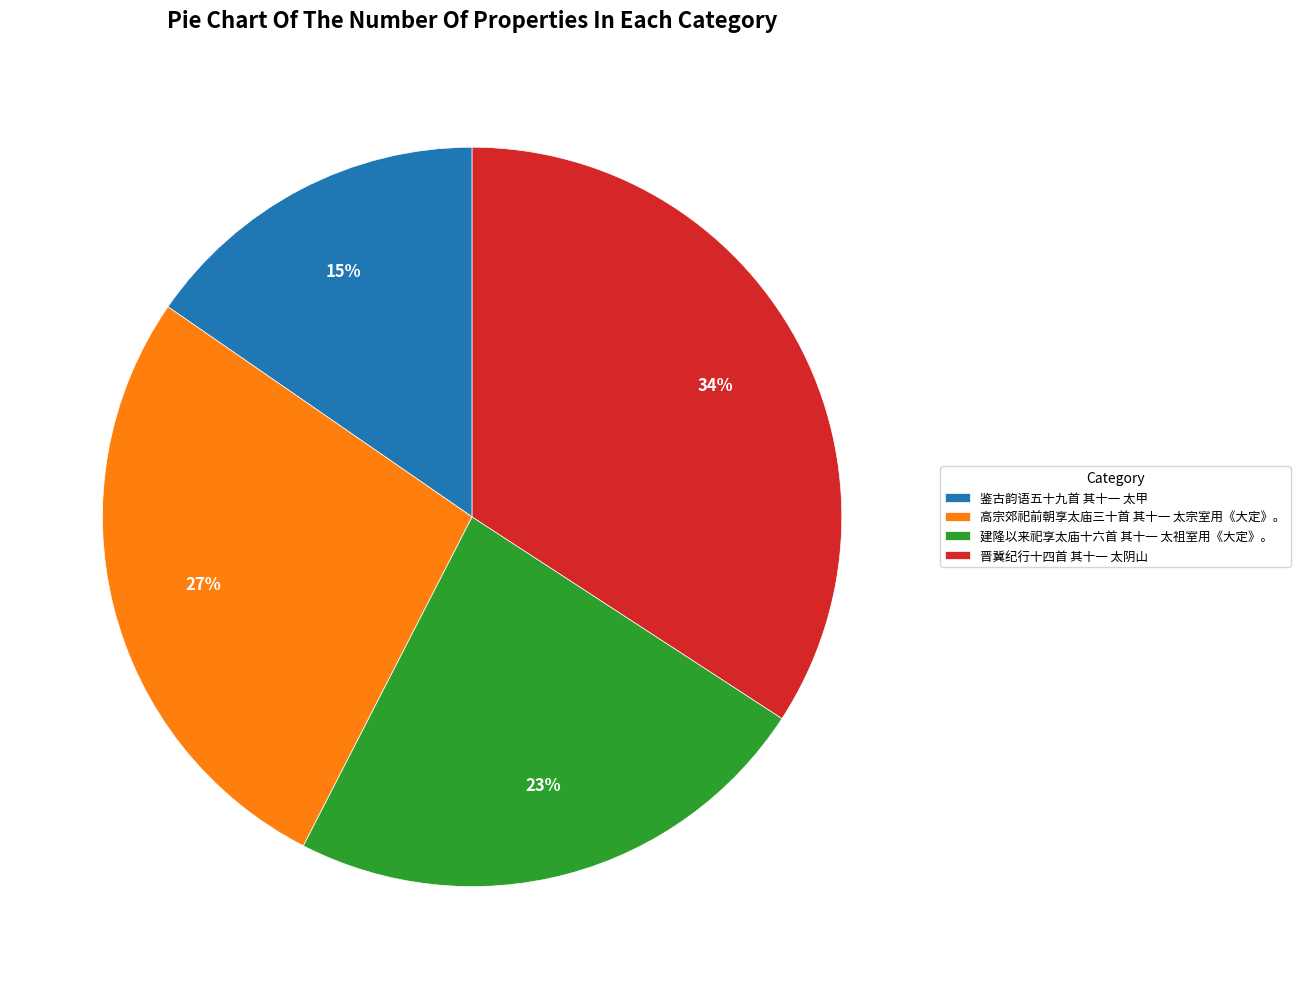

Is the sum of 高宗郊祀前朝享太庙三十首 其十一 太宗室用《大定》。 and 鉴古韵语五十九首 其十一 太甲 greater than half?

No